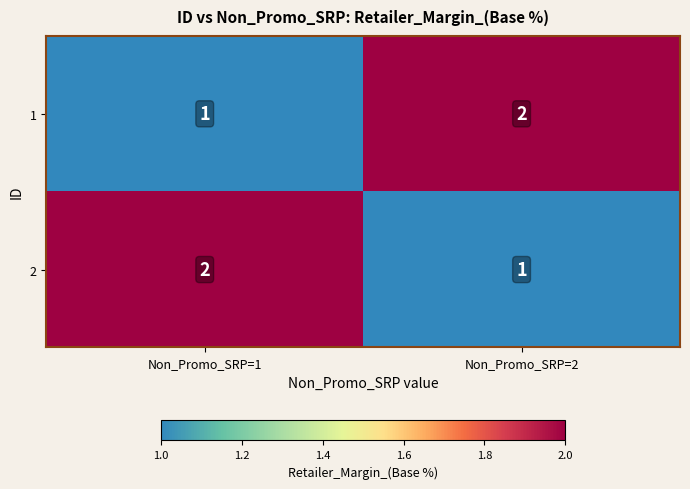

Where is 1 nearest to the value 1?

Non_Promo_SRP=1